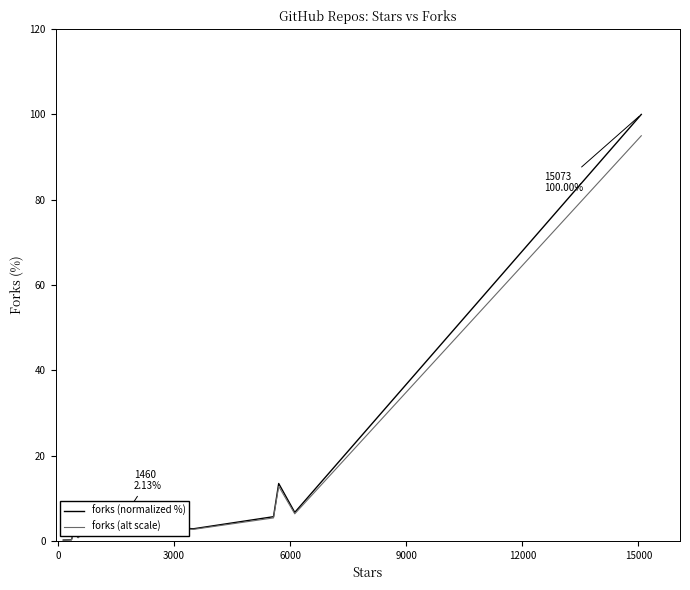

What is the average value of the forks (alt scale) series?

9.7